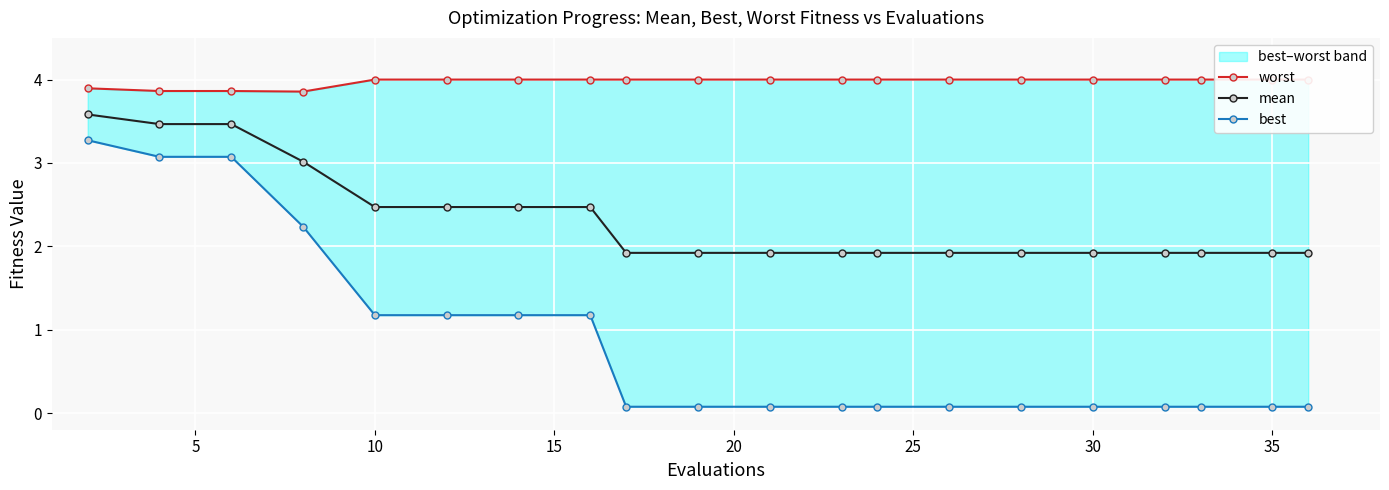

What are all the series names shown in the legend?

worst, mean, best